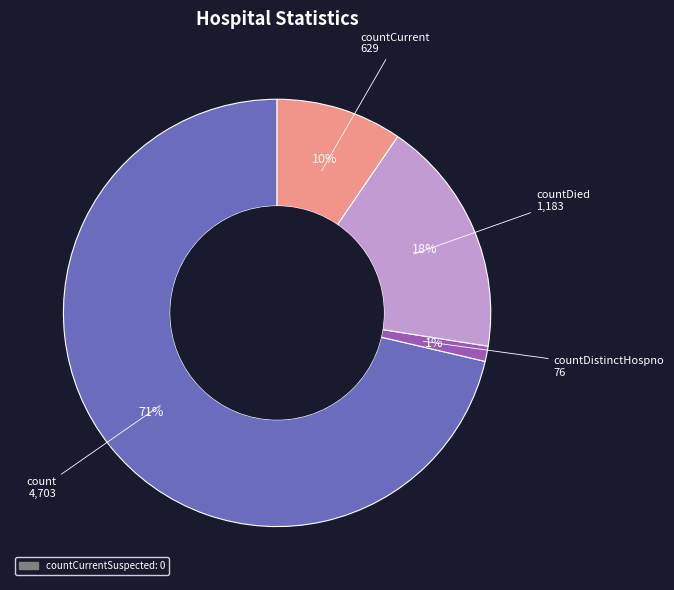

Is there any slice that represents more than half of the pie?

Yes